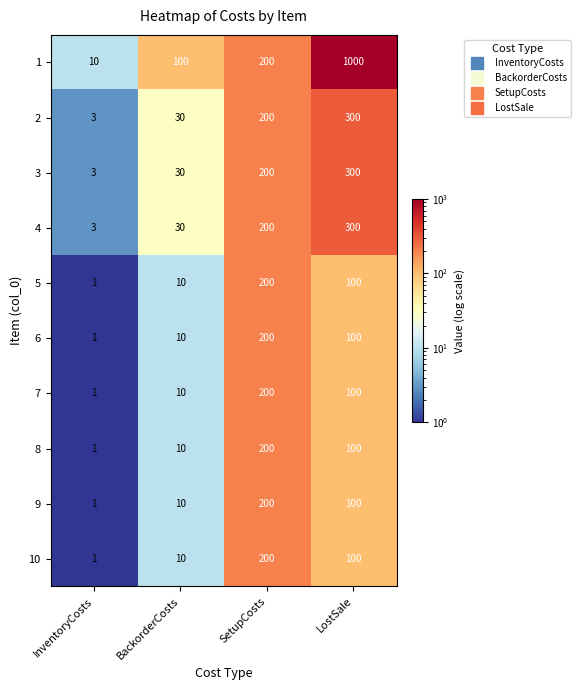

How many values in the 4 series are below 200?

2